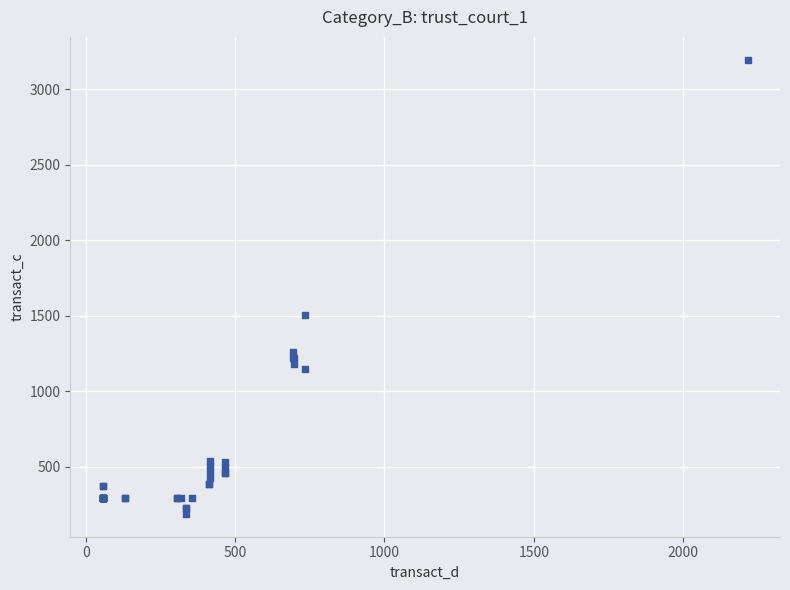

What Y value in the scatter plot is closest to 1692?

1503.6